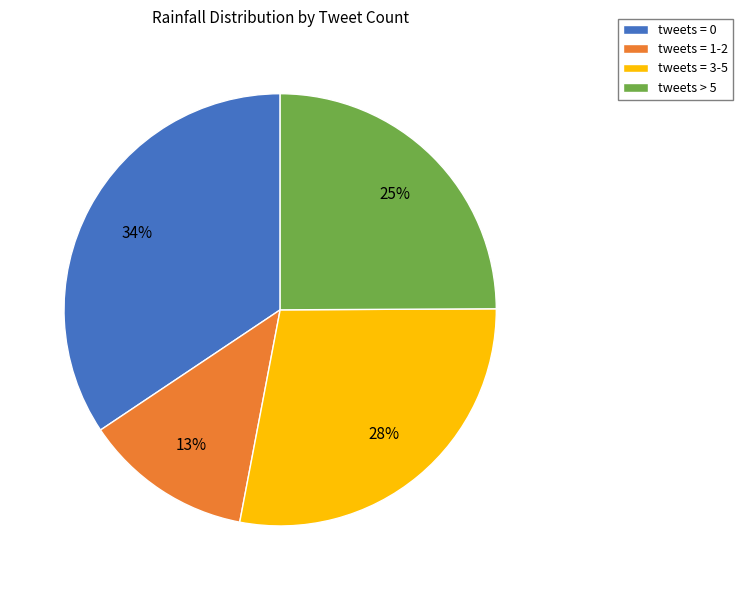

Does tweets = 3-5 represent more than half of the total?

No